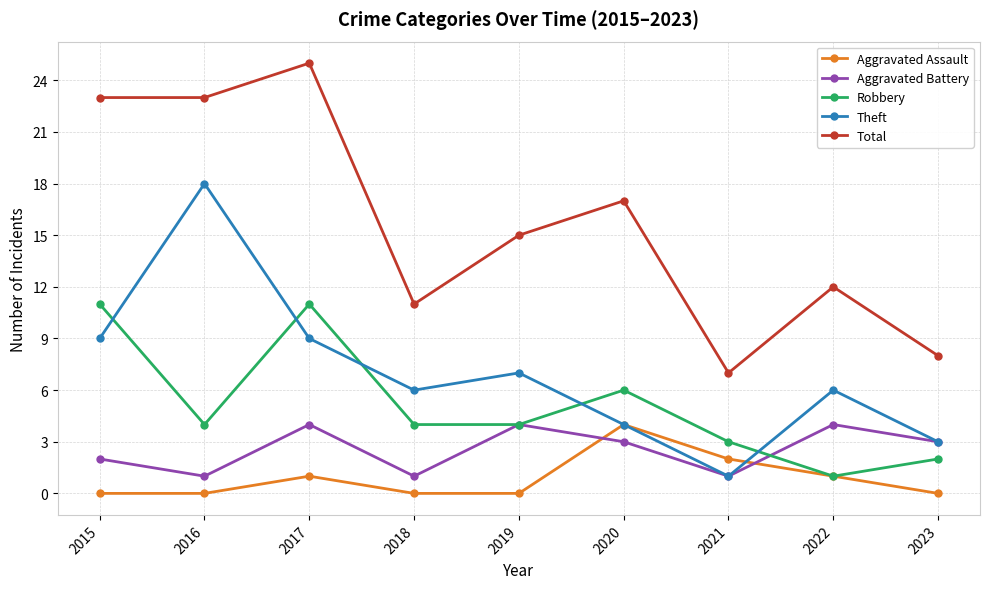

Count the number of data series in this chart.

5